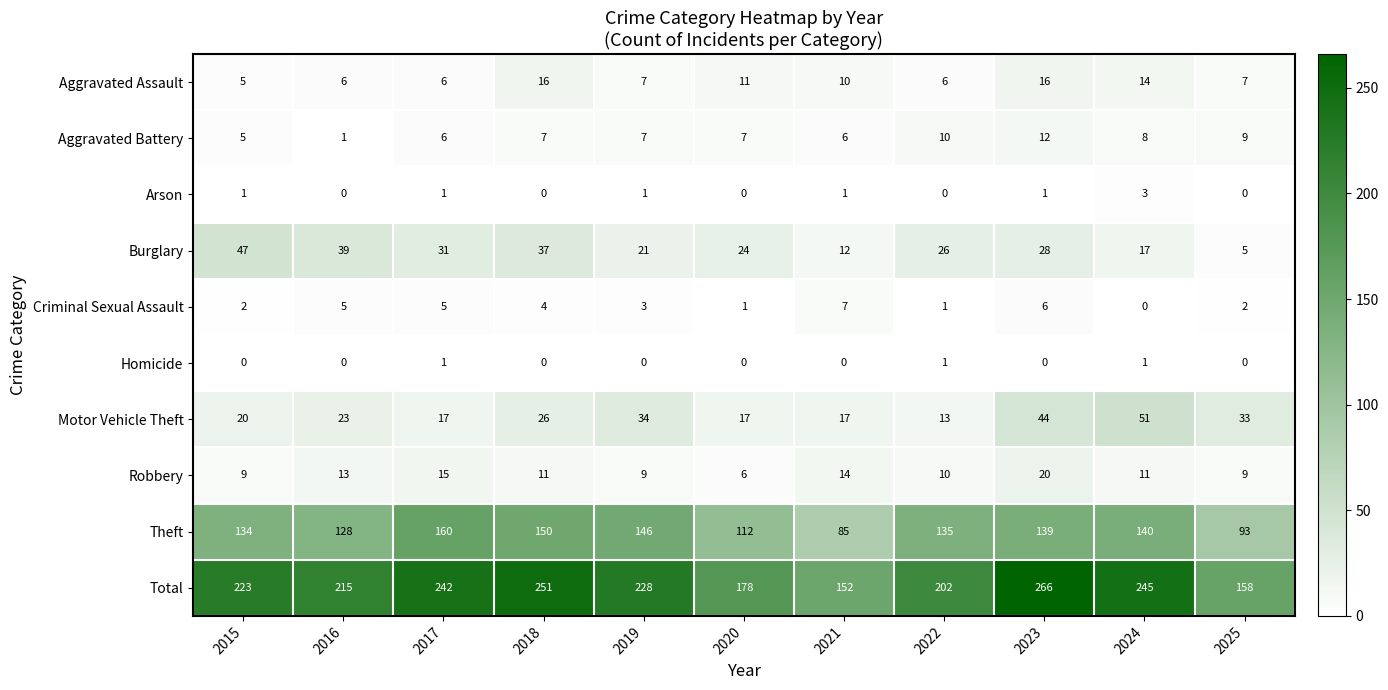

Where does the Aggravated Assault series first go above 7?

2018